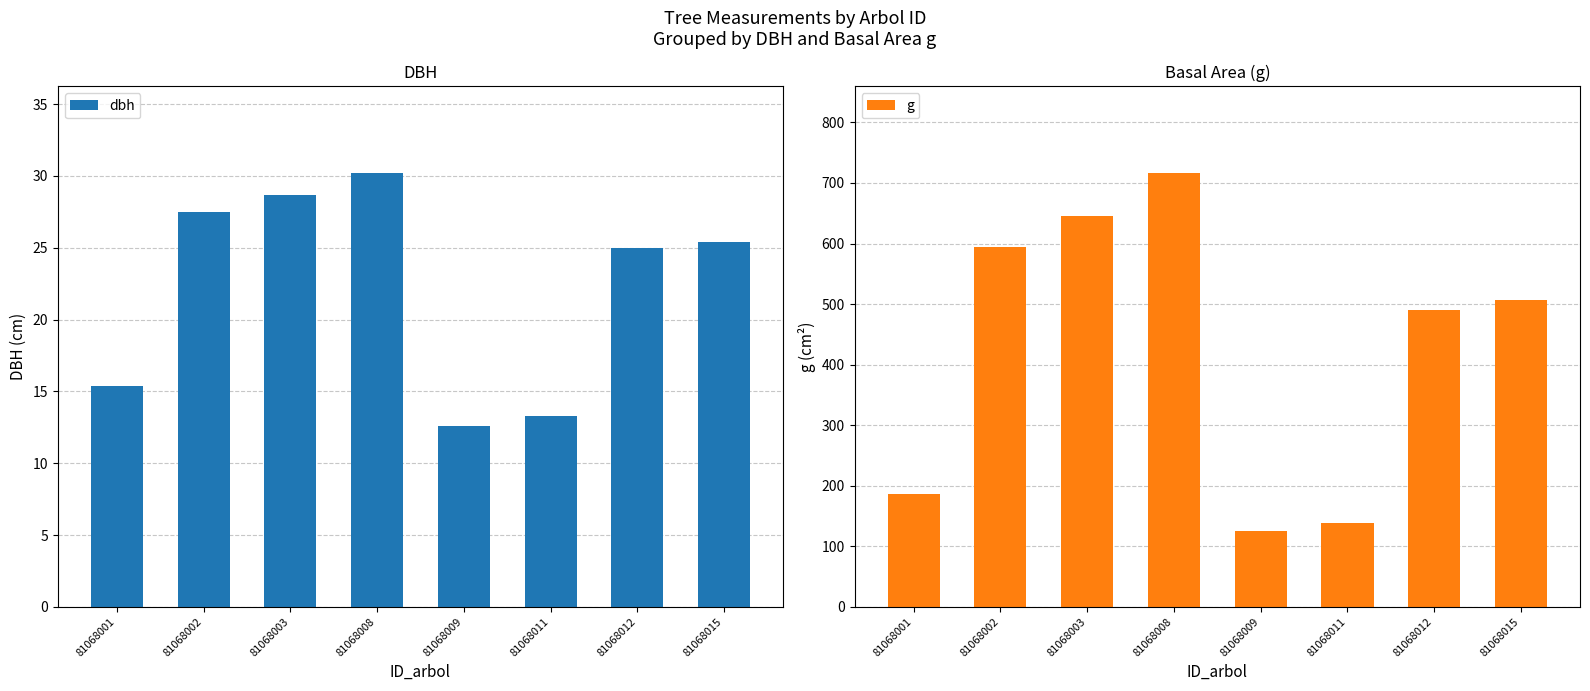

What value does the dbh series have at 81068003?

28.6